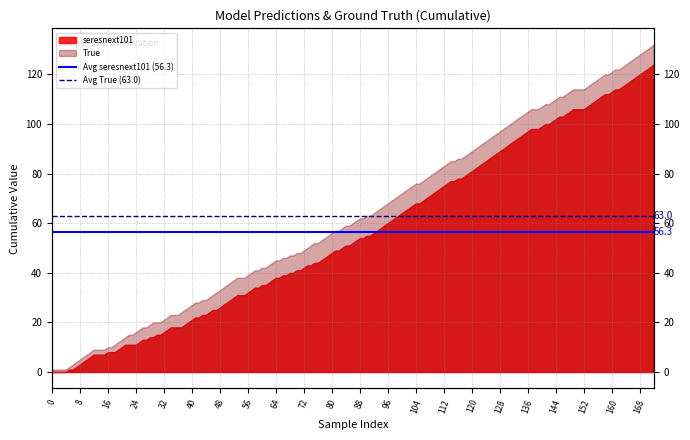

What is the sum of the Avg seresnext101 (56.3) values at 0 and 8?

112.6